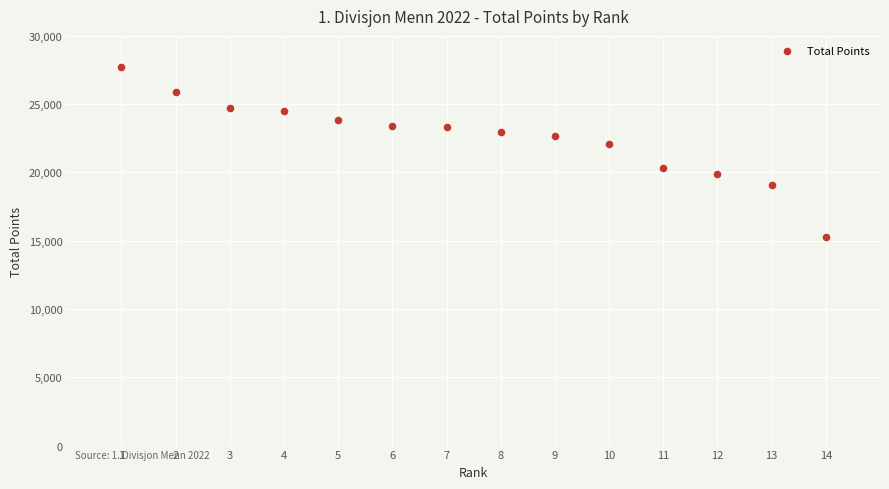

What is the range of X values (max minus min)?

13